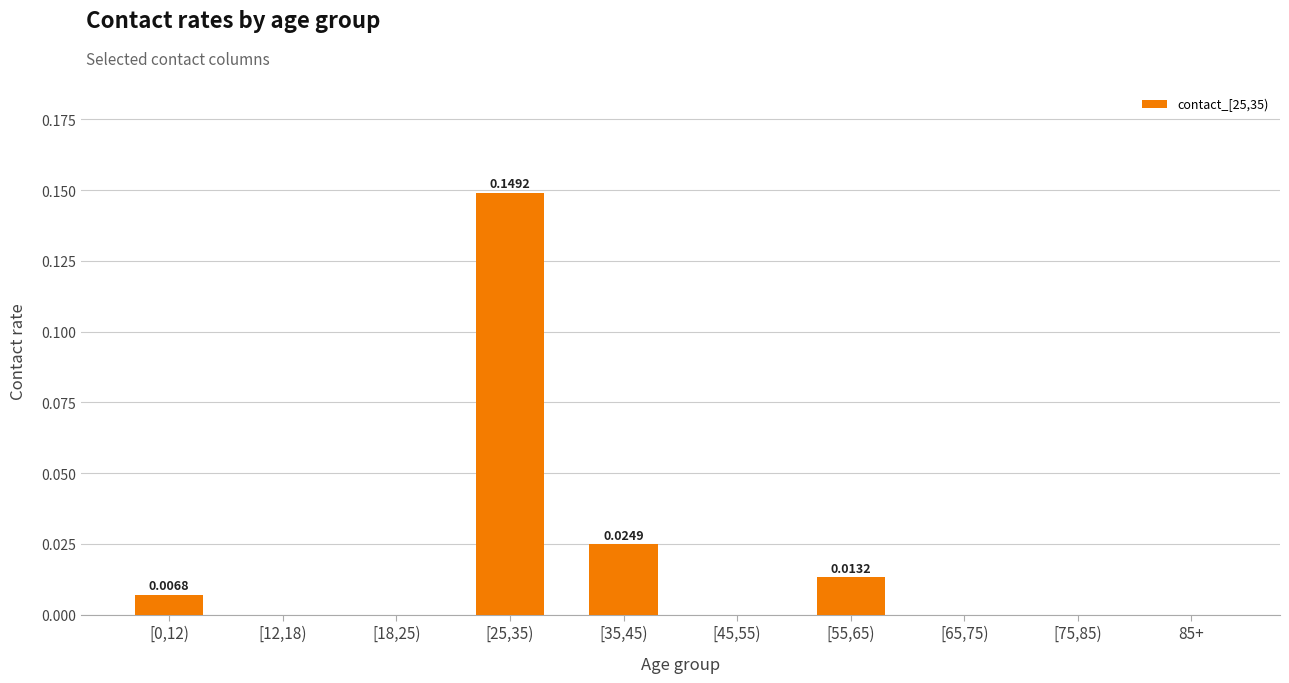

What is the maximum value shown in the chart?

0.1